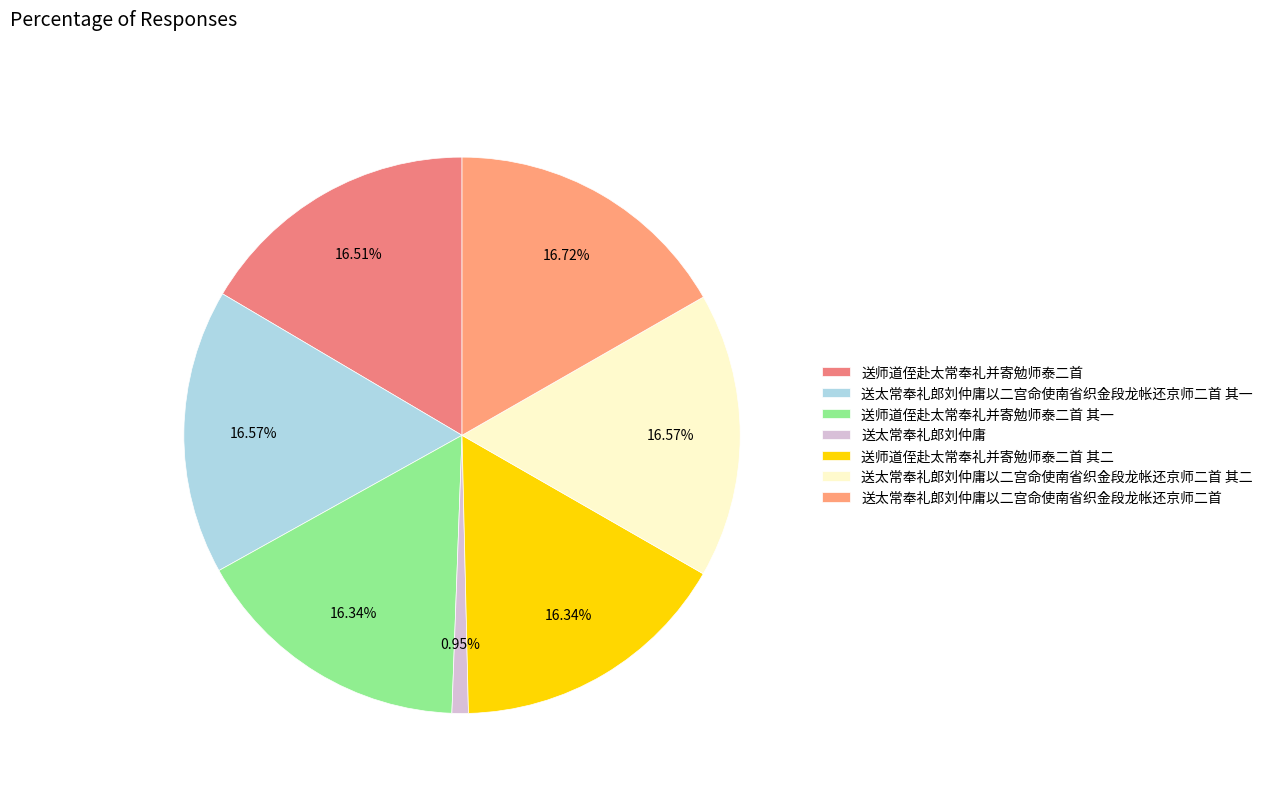

Count the number of slices in the pie.

7